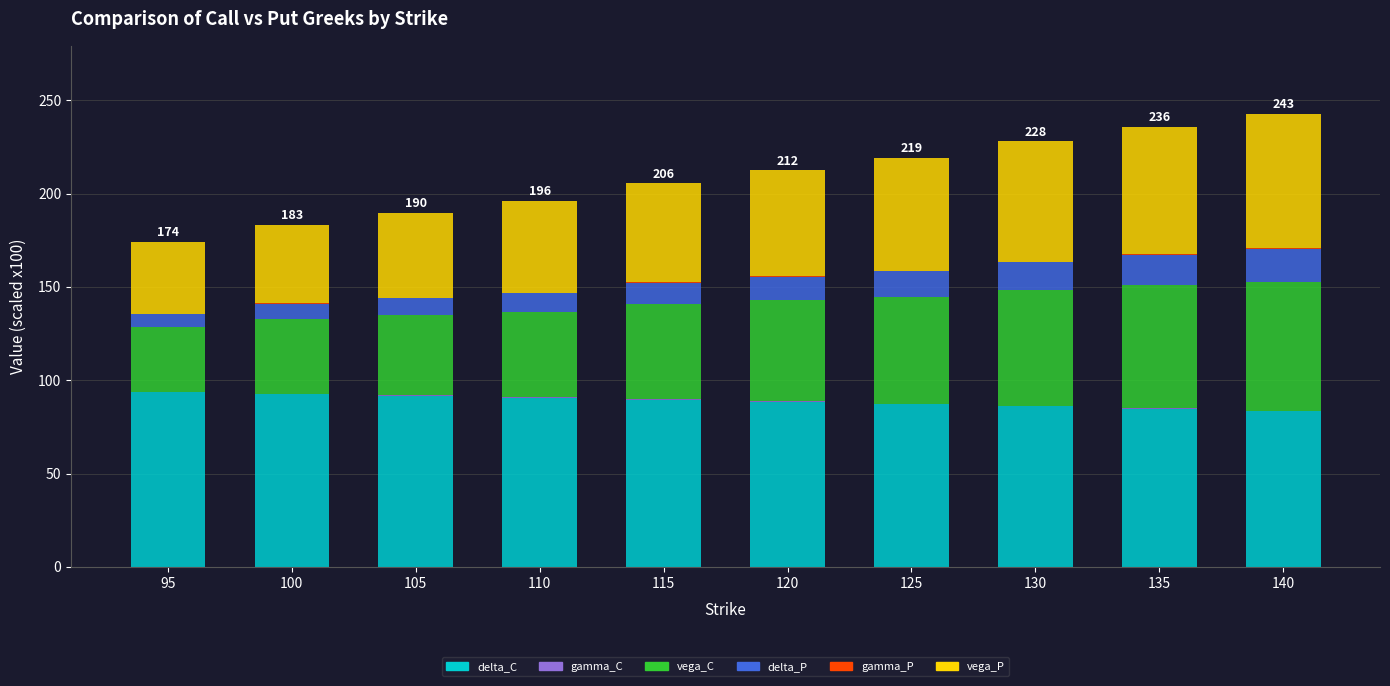

What is the highest value of the delta_C series?

93.5